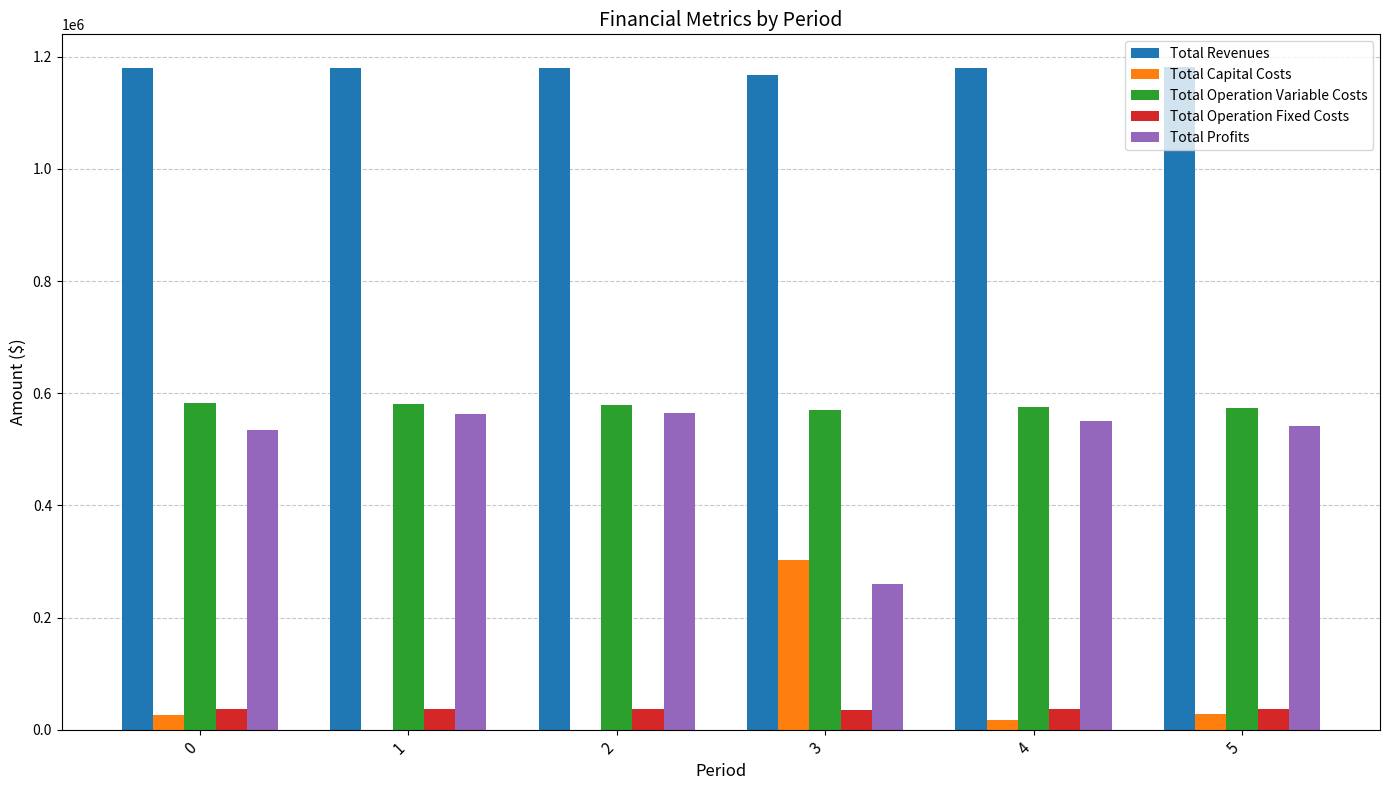

Is the value of Total Revenues at 5 greater than the value of Total Operation Variable Costs at 5?

Yes